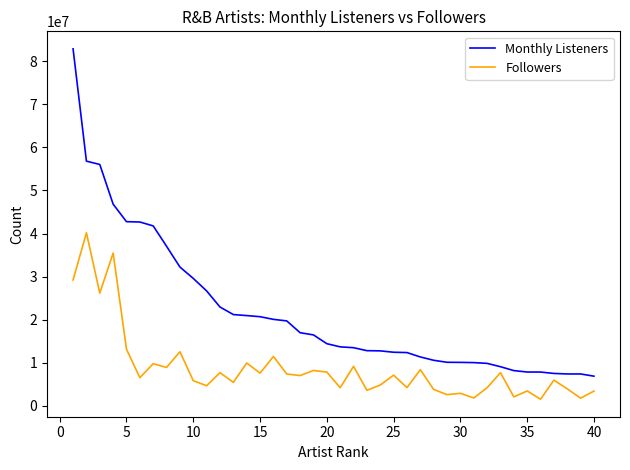

True or false: Followers has more than 0 points higher than both neighbors.

True